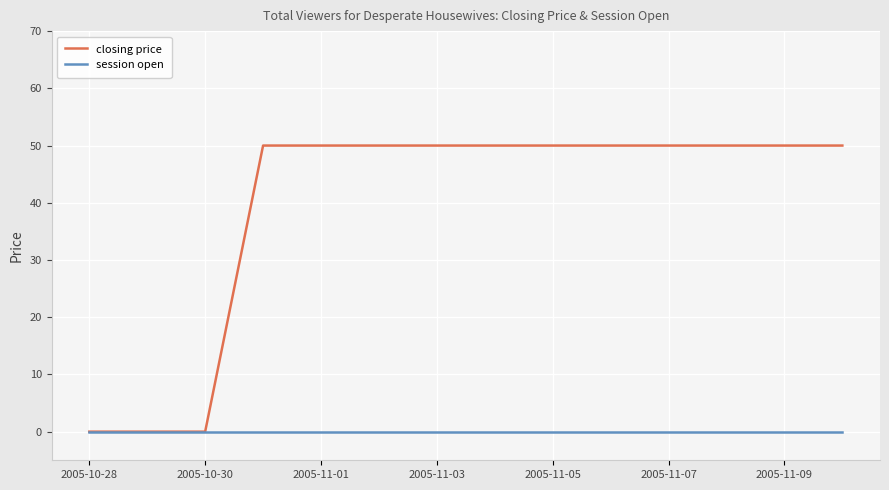

Rank the series by their average value, from highest to lowest.

closing price, session open